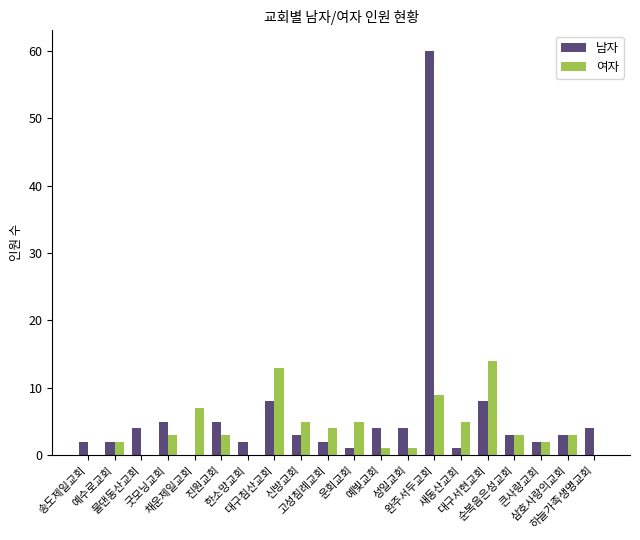

What is the total value across all series at 물댄동산교회?

4